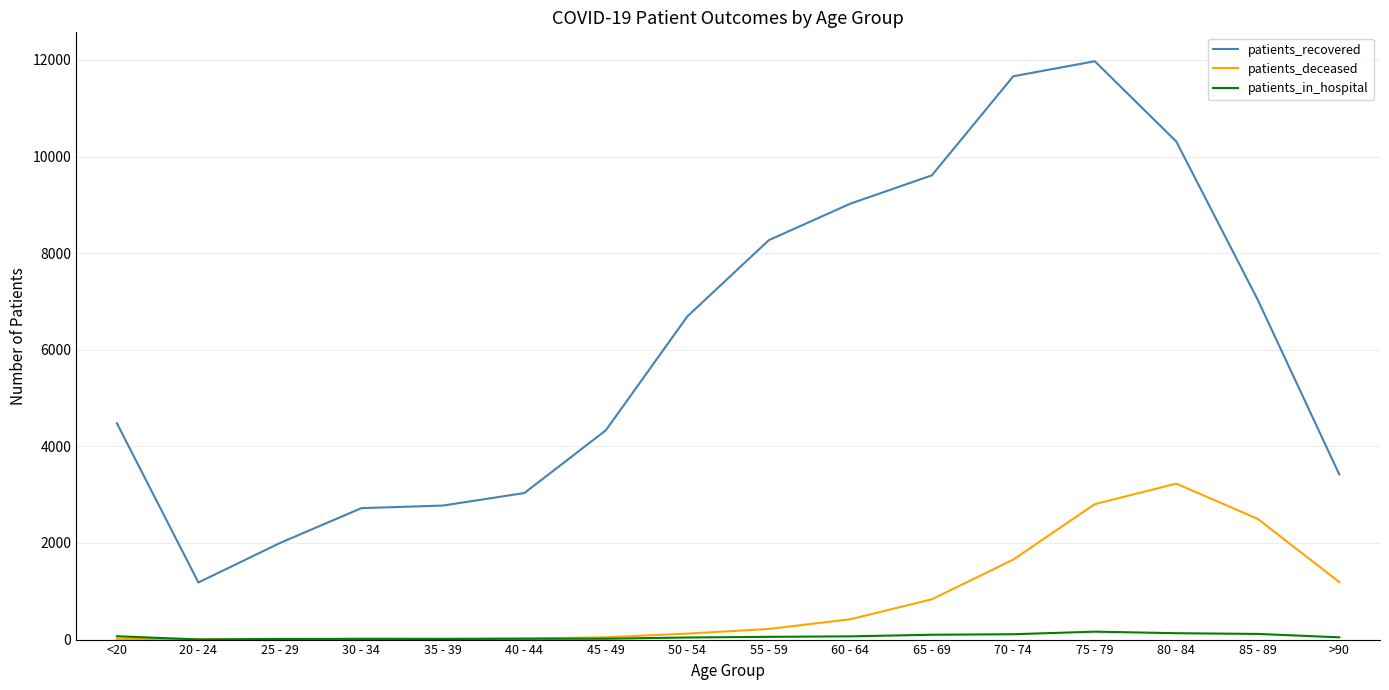

Rank the series by their maximum value, from lowest to highest.

patients_in_hospital, patients_deceased, patients_recovered